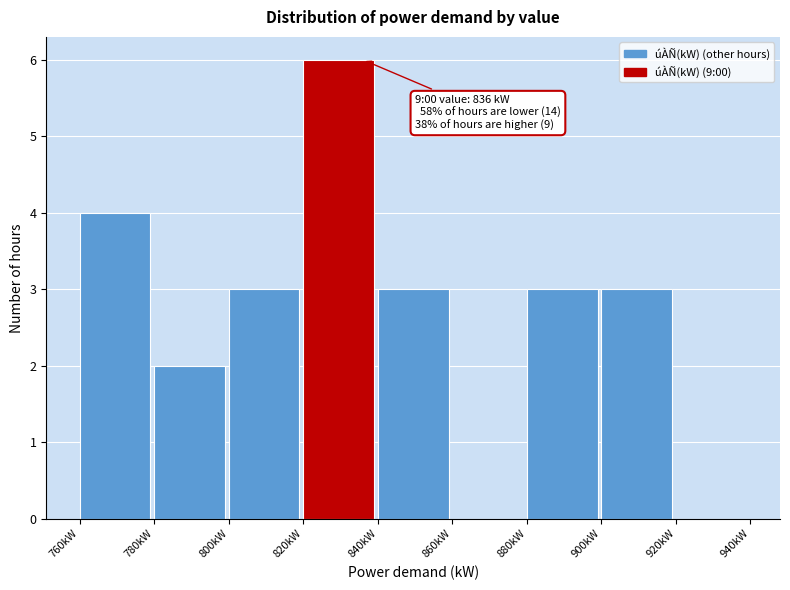

Over which range of the x-axis is the bar tallest?

820 to 840